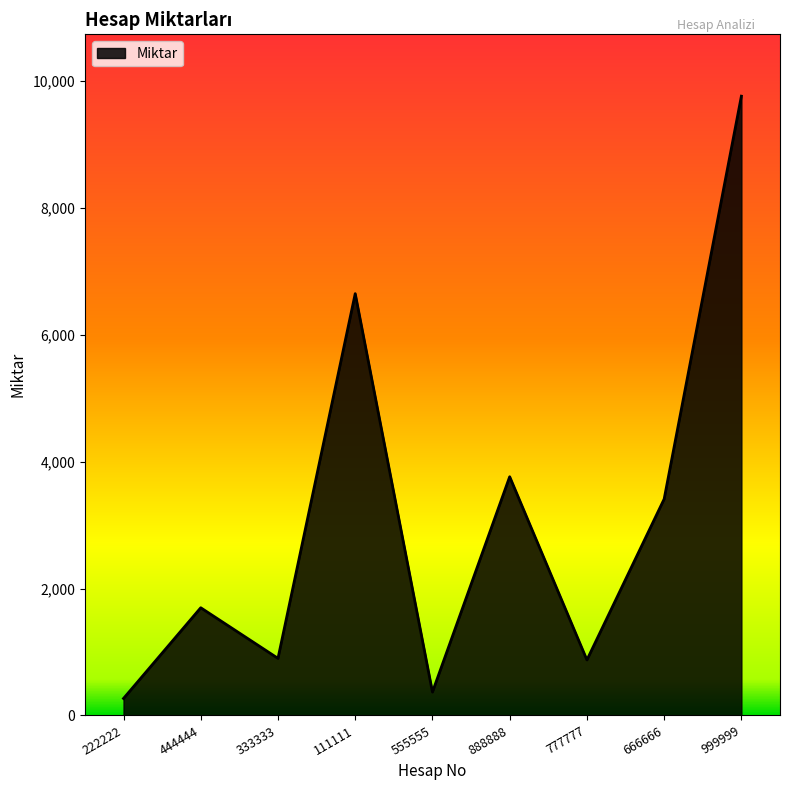

What is the difference between the maximum and minimum values?

9497.3